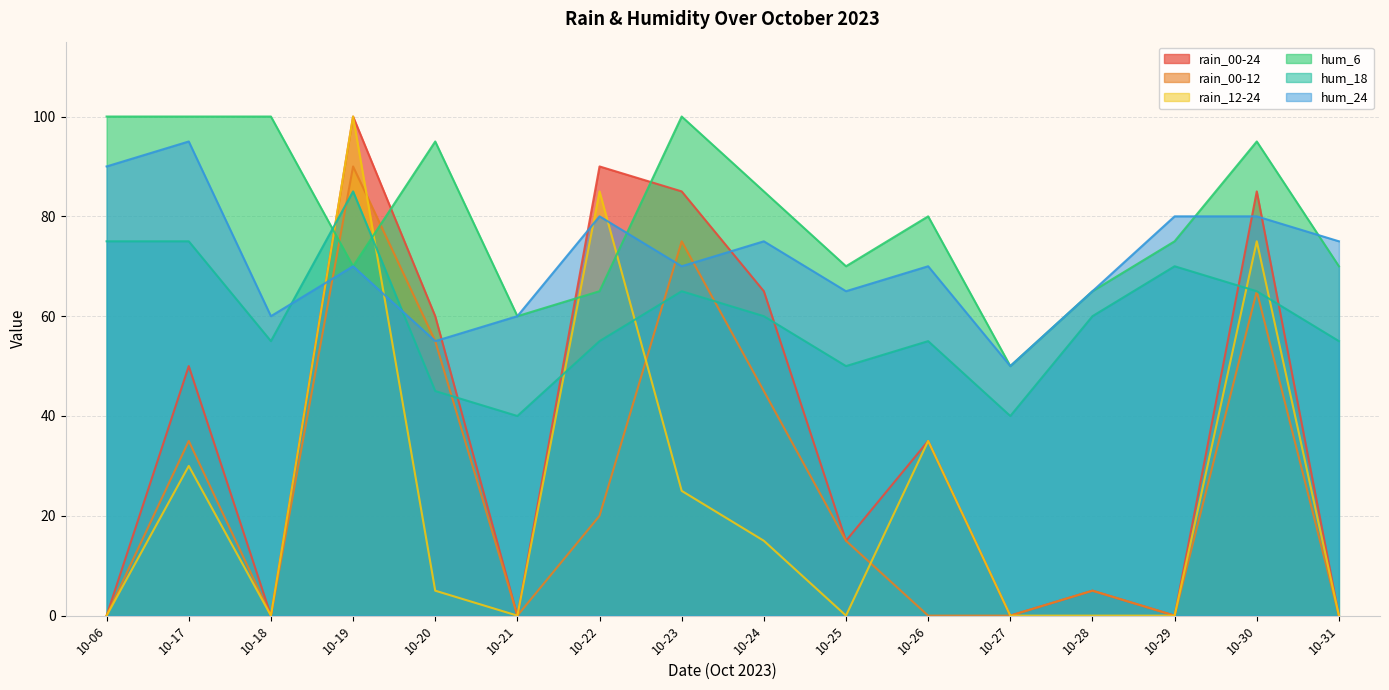

What are all the series names shown in the legend?

rain_00-24, rain_00-12, rain_12-24, hum_6, hum_18, hum_24